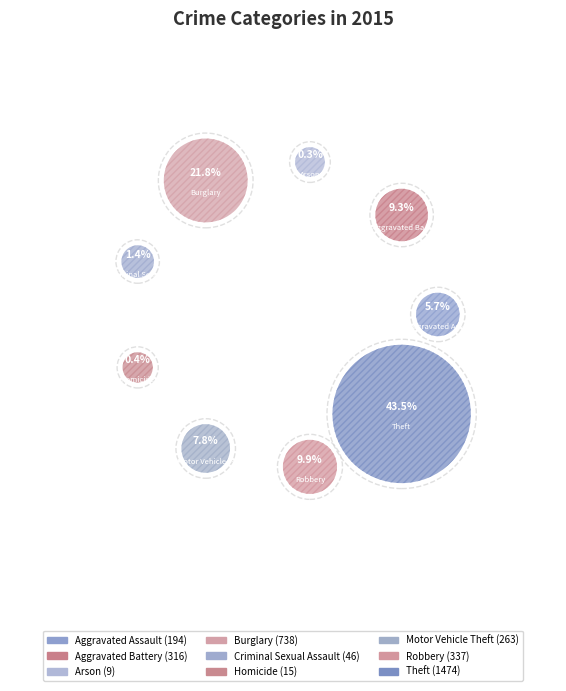

What is the ratio of the value at Theft to the value at Criminal Sexual Assault?

32.0